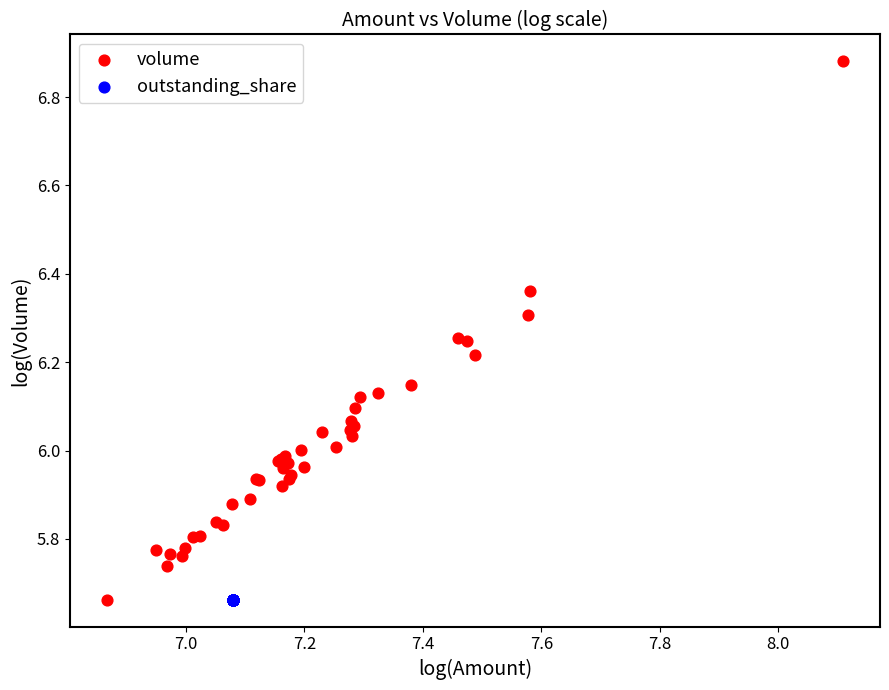

What are all the series names shown in the legend?

volume, outstanding_share